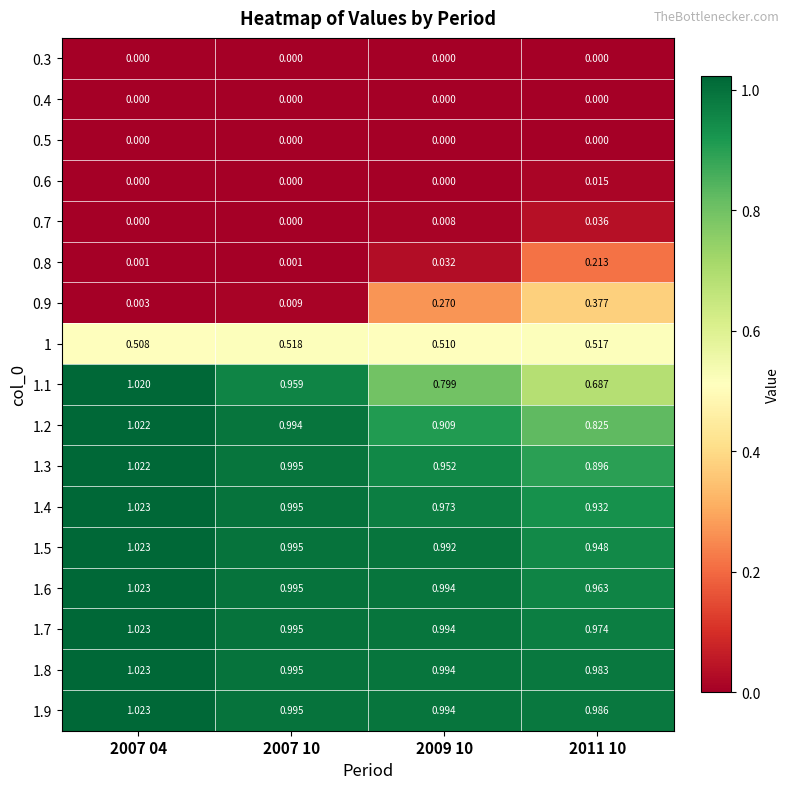

Is the value of 0.7 at 2011 10 greater than the value of 0.4 at 2007 10?

Yes